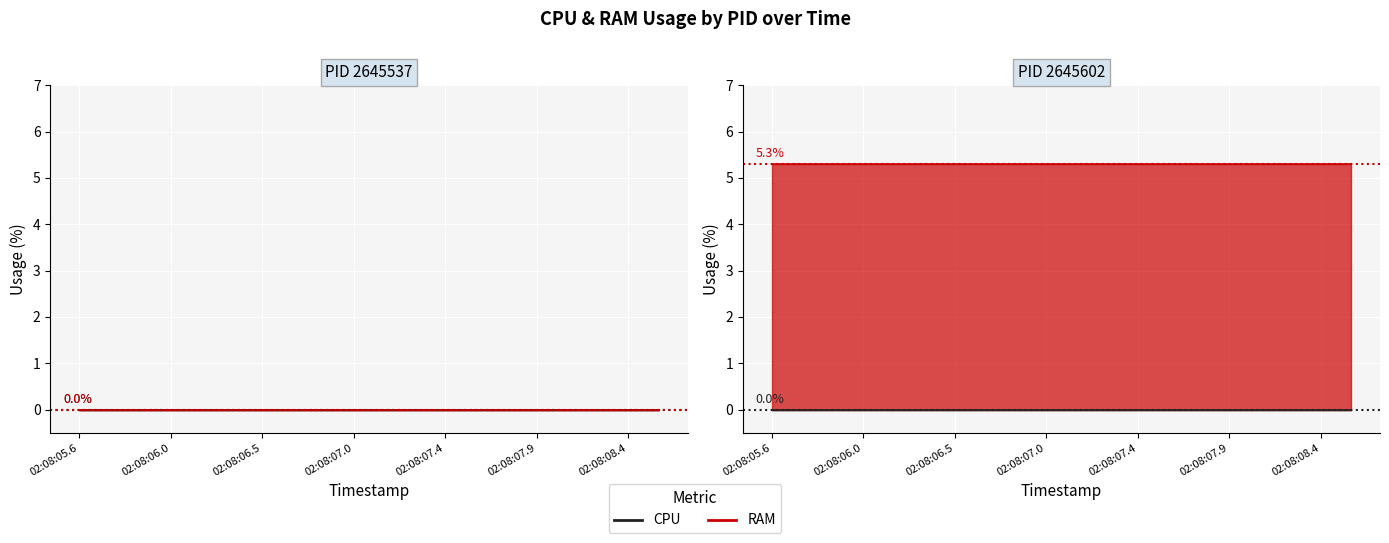

Rank the series by their maximum value, from highest to lowest.

RAM, CPU